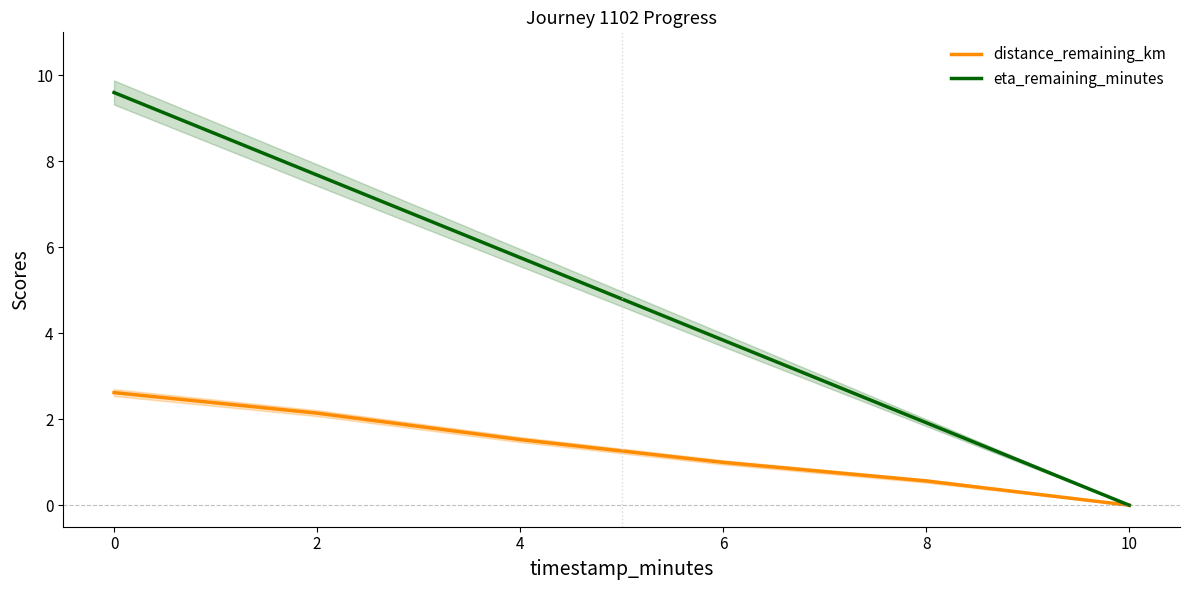

True or false: distance_remaining_km and eta_remaining_minutes cross at least once.

False